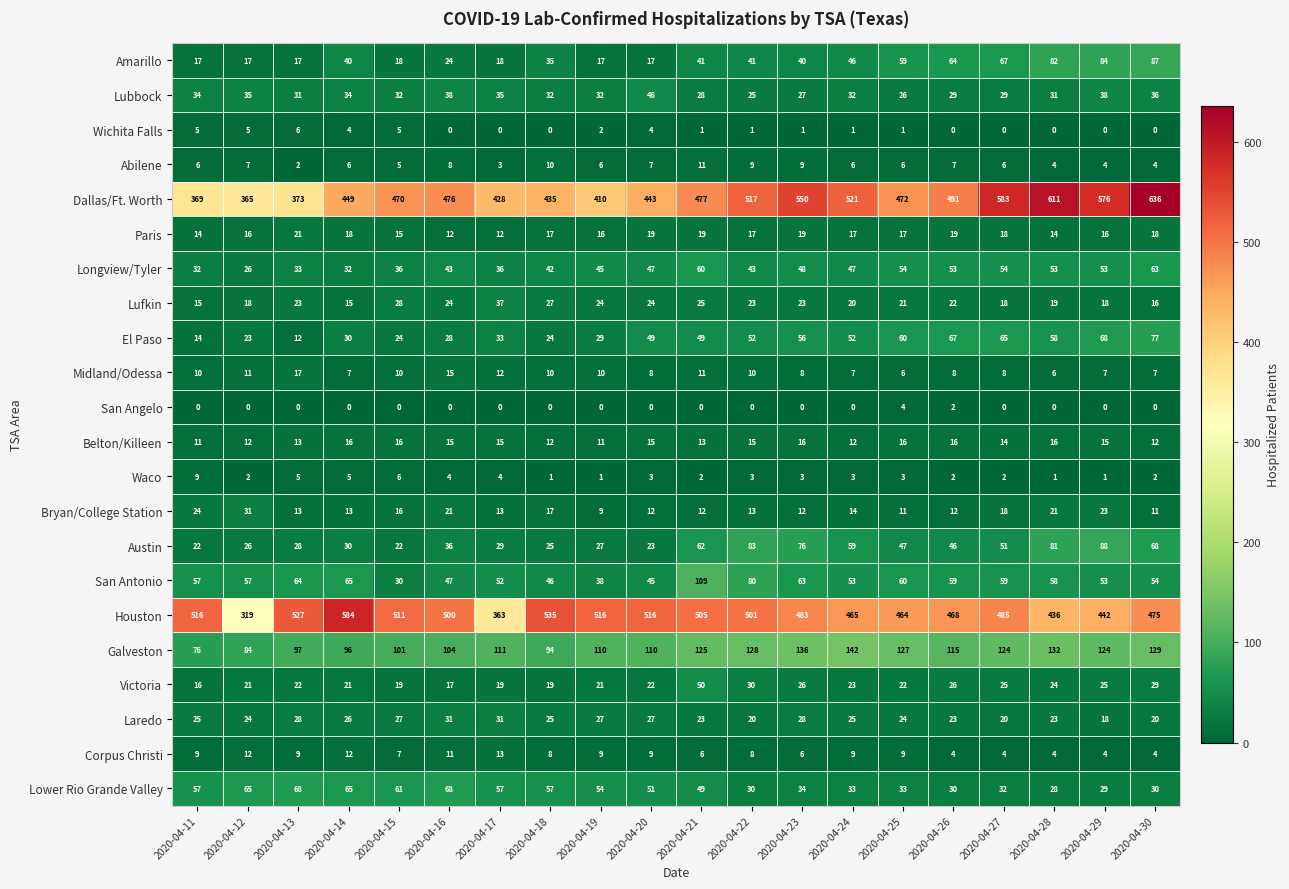

True or false: Lower Rio Grande Valley has a value of 33 at 2020-04-25.

True